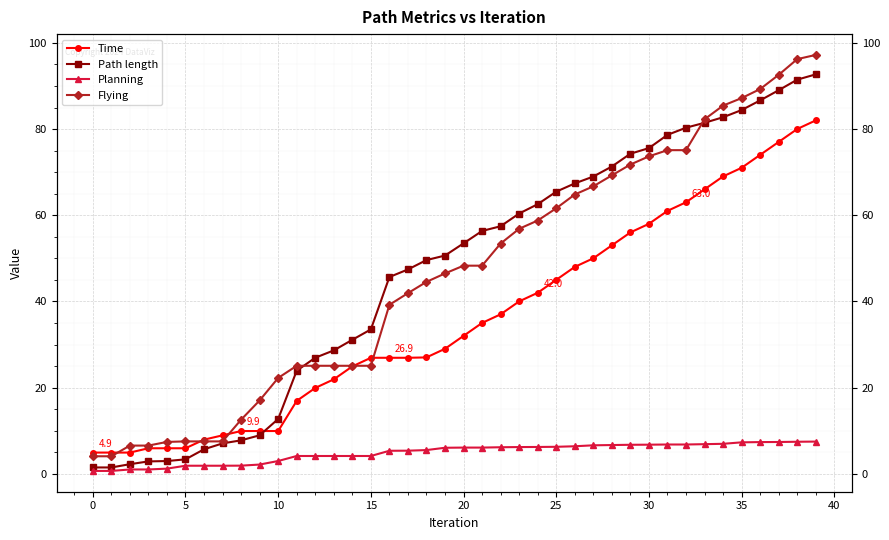

Reading right to left, what are all the values shown in this chart?

Time: 82.0	80.0	77.0	74.0	71.0	69.0	66.0	63.0	61.0	58.0	56.0	53.0	50.0	48.0	45.0	42.0	40.0	37.0	35.0	32.0	29.0	27.0	26.9	26.9	26.9	24.9	21.9	19.9	16.9	9.9	9.9	9.9	8.9	7.9	5.9	5.9	5.9	4.9	4.9	4.9
Path length: 92.7	91.5	89.0	86.7	84.4	82.8	81.5	80.3	78.7	75.6	74.3	71.3	69.0	67.4	65.5	62.6	60.4	57.5	56.4	53.5	50.7	49.6	47.4	45.7	33.5	31.1	28.6	26.9	23.9	12.7	8.9	7.8	7.1	5.7	3.4	3.0	2.9	2.2	1.5	1.5
Planning: 7.5	7.4	7.4	7.4	7.3	7.0	6.9	6.8	6.8	6.8	6.7	6.7	6.6	6.4	6.3	6.2	6.2	6.2	6.1	6.1	6.1	5.5	5.4	5.4	4.1	4.1	4.1	4.1	4.1	3.0	2.2	1.9	1.9	1.9	1.9	1.2	1.0	1.0	0.7	0.7
Flying: 97.2	96.2	92.6	89.3	87.2	85.5	82.3	75.1	75.1	73.7	71.8	69.3	66.7	64.8	61.6	58.8	56.9	53.4	48.3	48.3	46.5	44.5	41.9	39.2	25.1	25.1	25.1	25.1	25.1	22.3	17.0	12.6	7.5	7.5	7.5	7.4	6.6	6.6	4.1	4.1